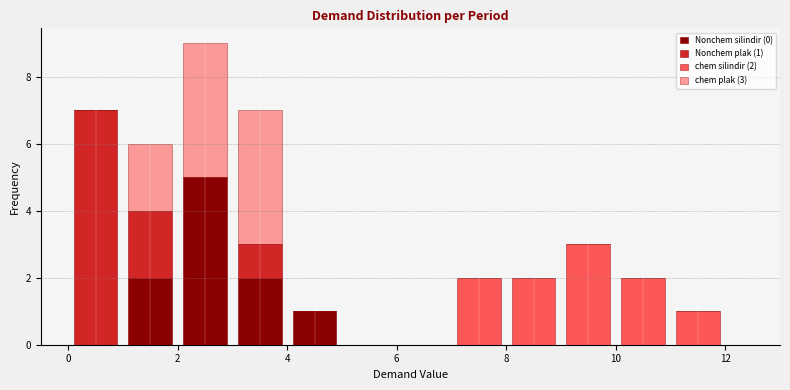

Which range on the x-axis has the tallest stacked bar (by total height)?

2 to 3